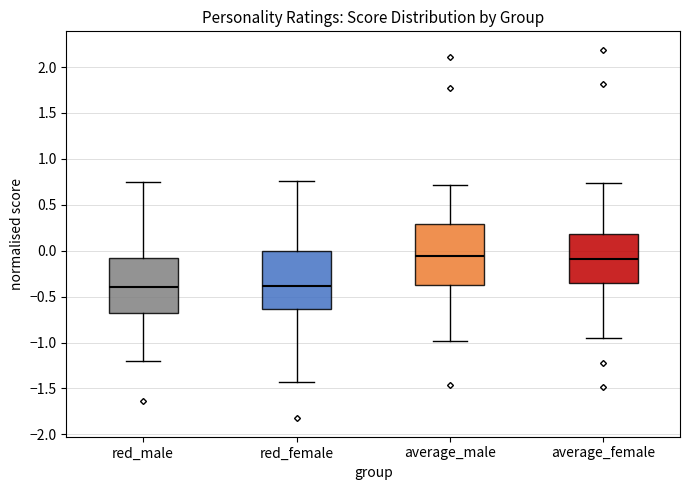

Reading left to right, read every box against the y-axis: the position of its median line, the range the box covers, and the ends of its whiskers. The values are not printed on the chart, so give them approximately, as read against the axis.

red_male: median -0.40, box -0.70 to -0.10, whiskers -1.20 to 0.75
red_female: median -0.40, box -0.65 to 0.00, whiskers -1.45 to 0.75
average_male: median -0.05, box -0.40 to 0.30, whiskers -1.00 to 0.70
average_female: median -0.10, box -0.35 to 0.20, whiskers -0.95 to 0.75